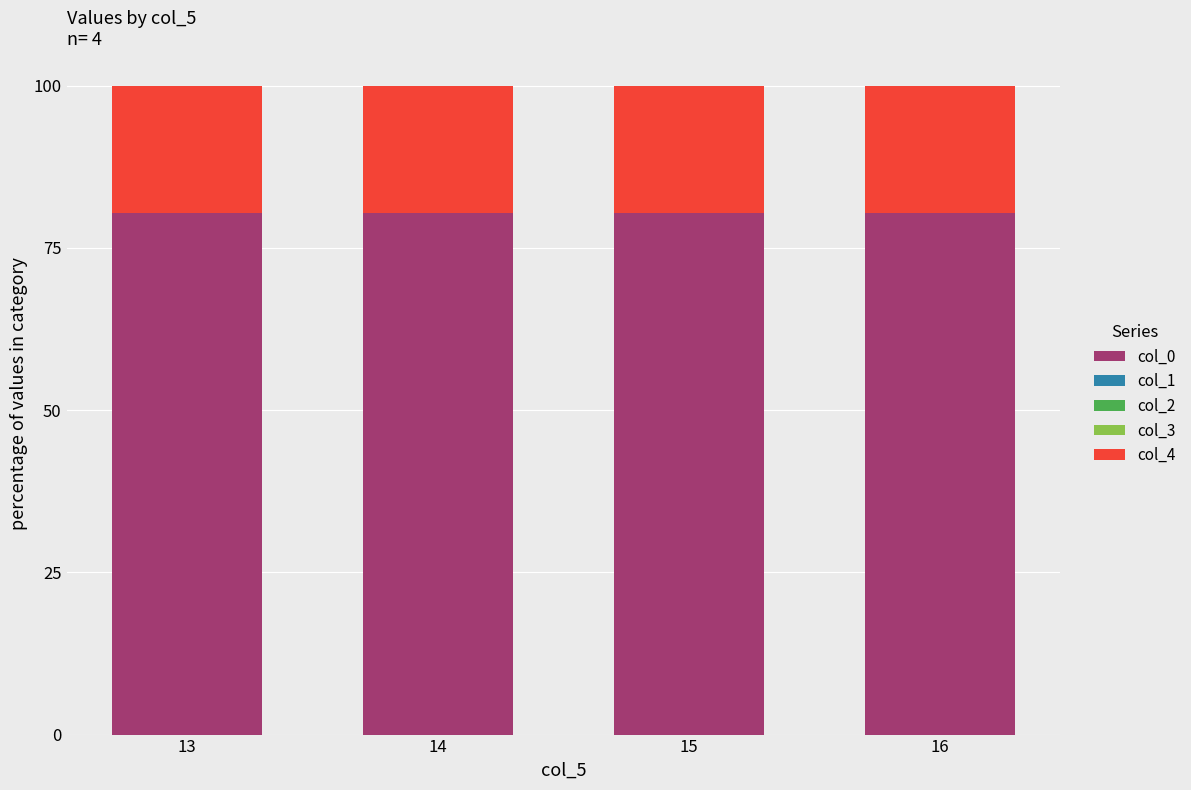

What is the sum of all col_0 values?

321.5